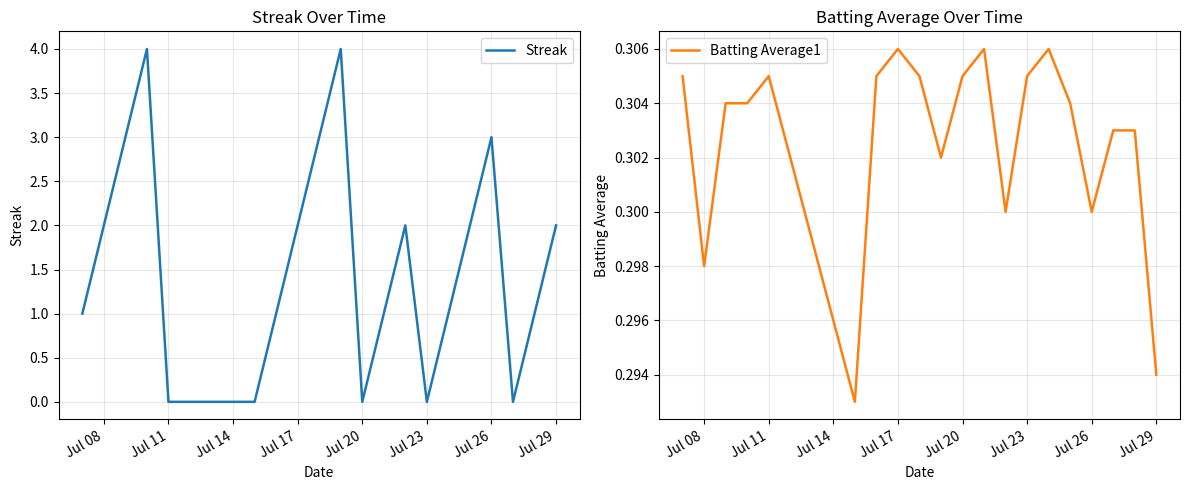

The value of Batting Average1 at Jul 08 is 0.5. True or false?

False